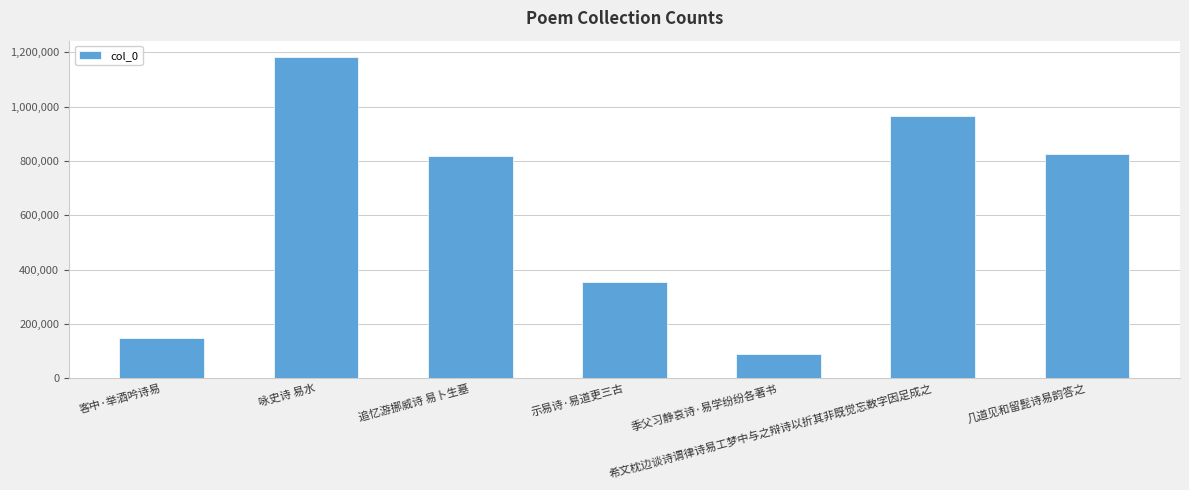

At which category does the chart reach its peak across all series?

咏史诗 易水